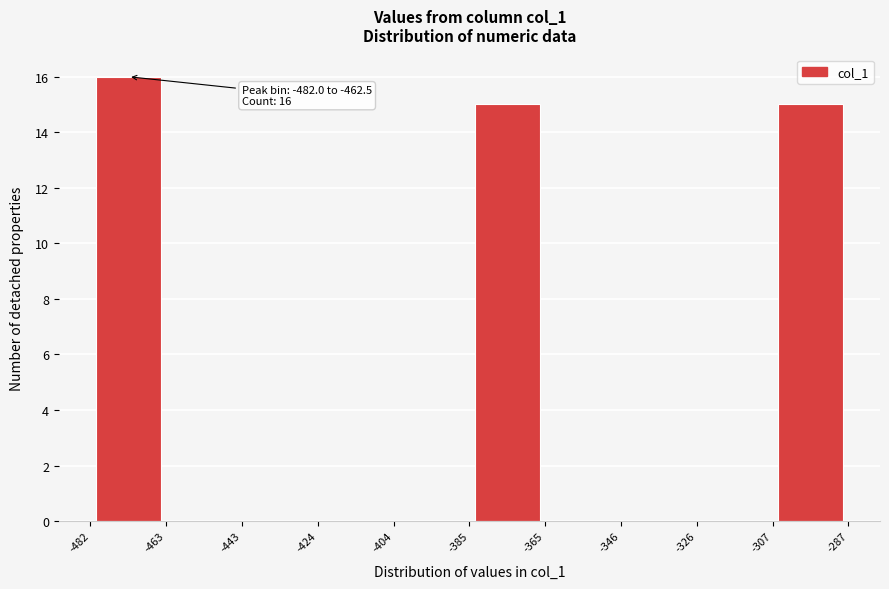

Which range on the x-axis has the tallest bar?

-482 to -463